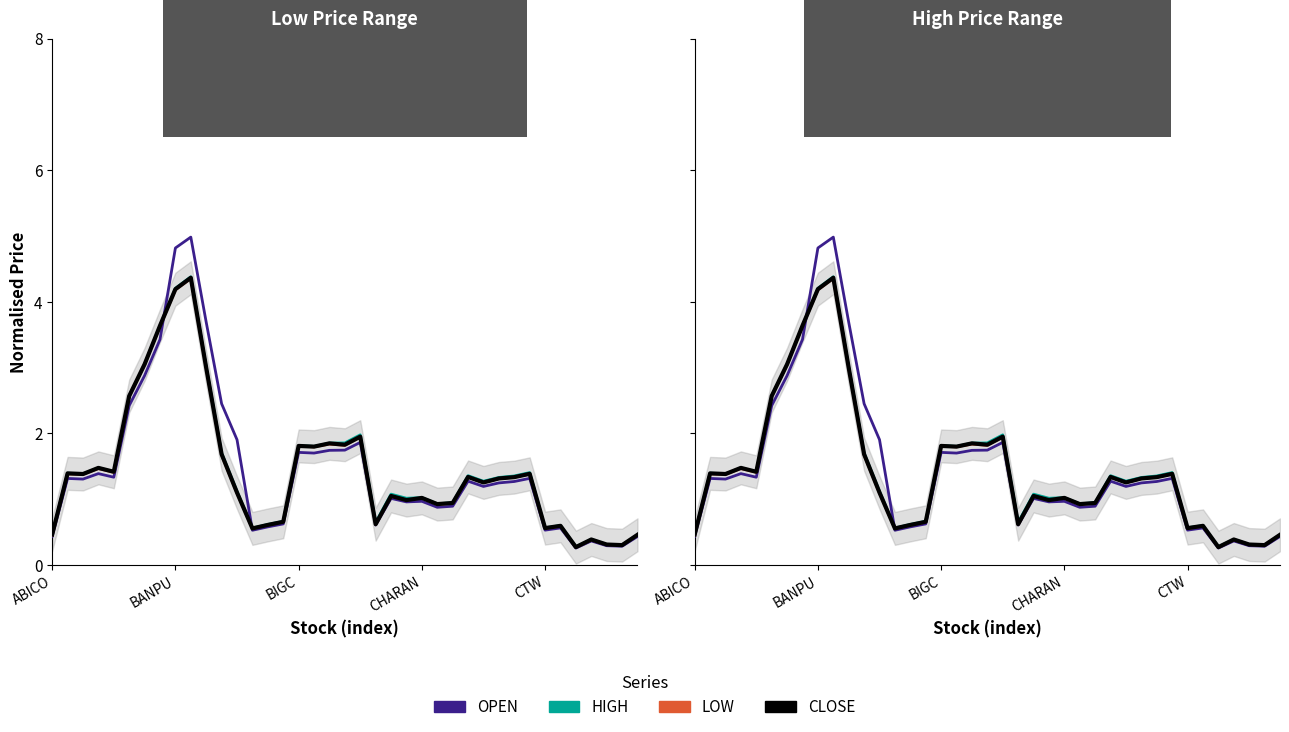

Rank the series by their maximum value, from highest to lowest.

OPEN, HIGH, CLOSE, LOW